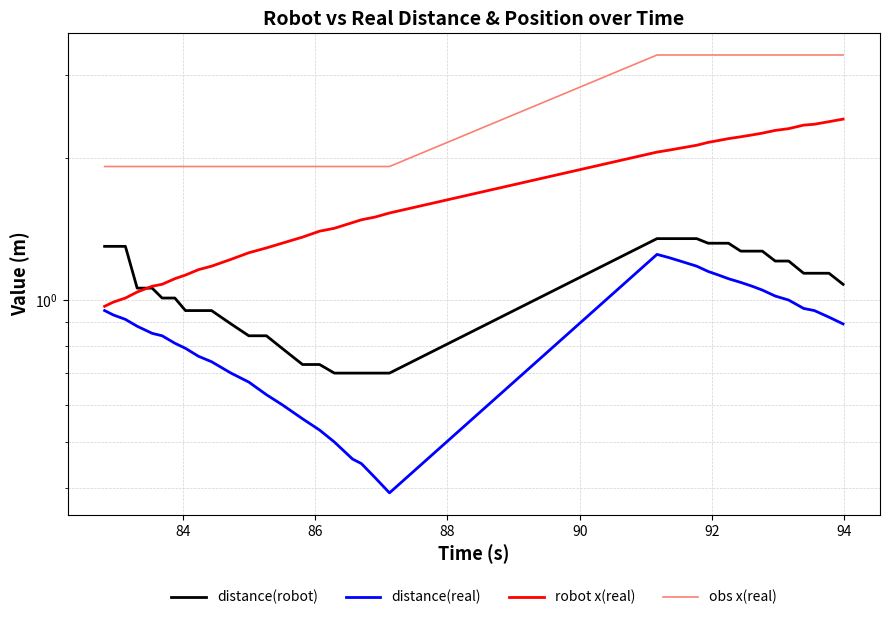

What is the minimum value for distance(robot)?

0.7